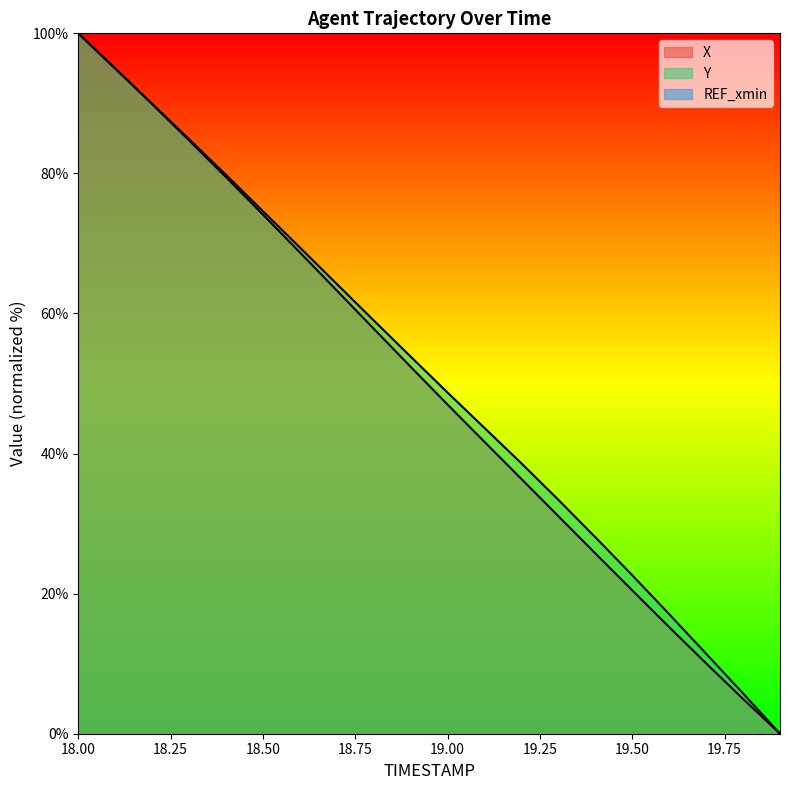

What is the label of the 4th point from the right?

19.6